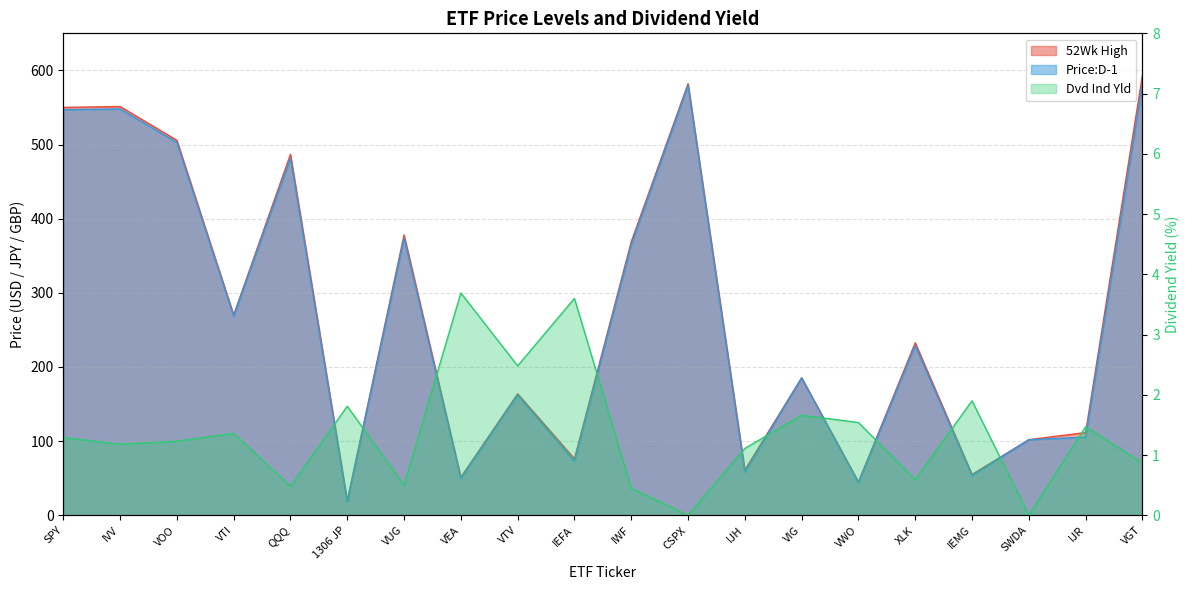

Is it true that Dvd Ind Yld equals 2.0 at VTI?

False